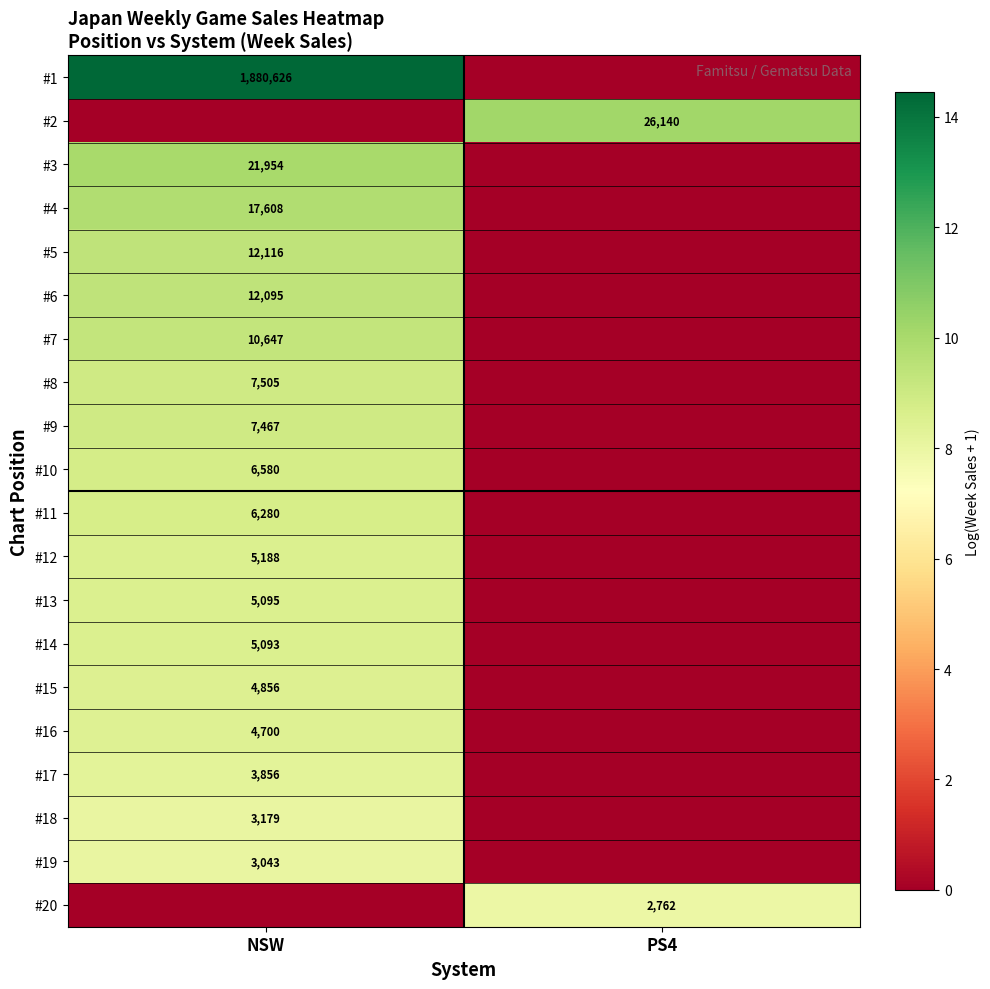

Is it true that #20 equals 2762 at PS4?

True